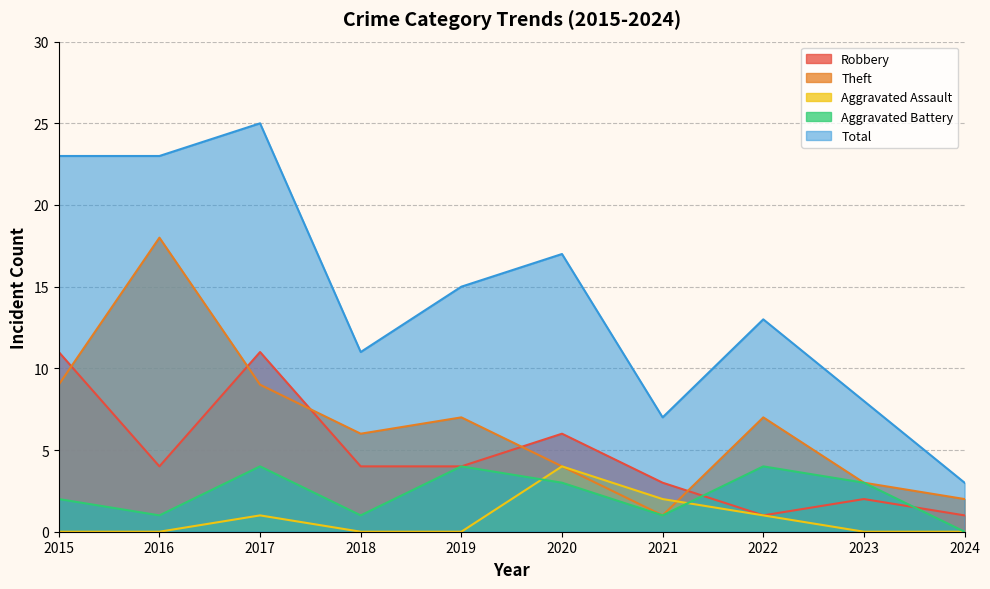

True or false: Robbery and Theft cross at least once.

True